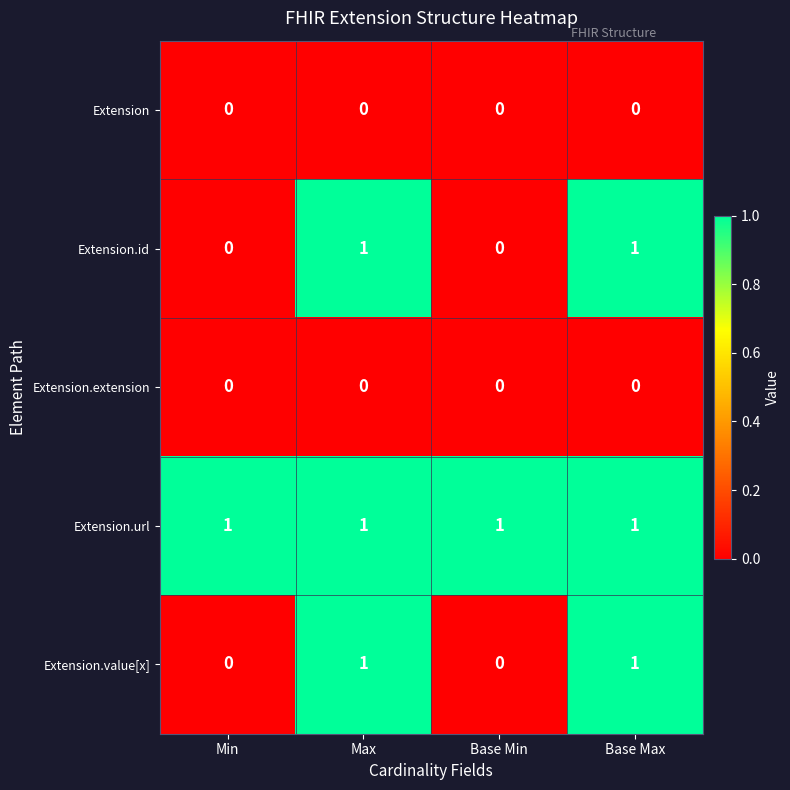

Reading right to left, extract all data points from this chart.

Extension: 0	0	0	0
Extension.id: 1	0	1	0
Extension.extension: 0	0	0	0
Extension.url: 1	1	1	1
Extension.value[x]: 1	0	1	0